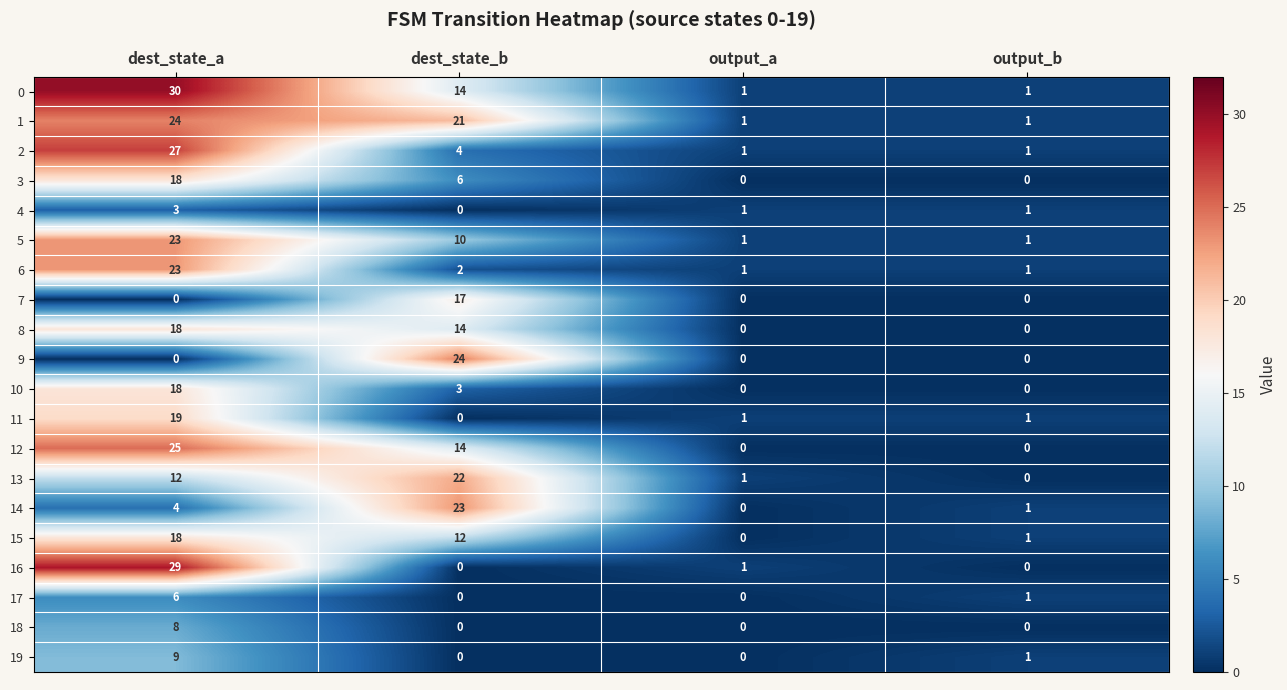

Is it true that 8 equals 0 at output_a?

True